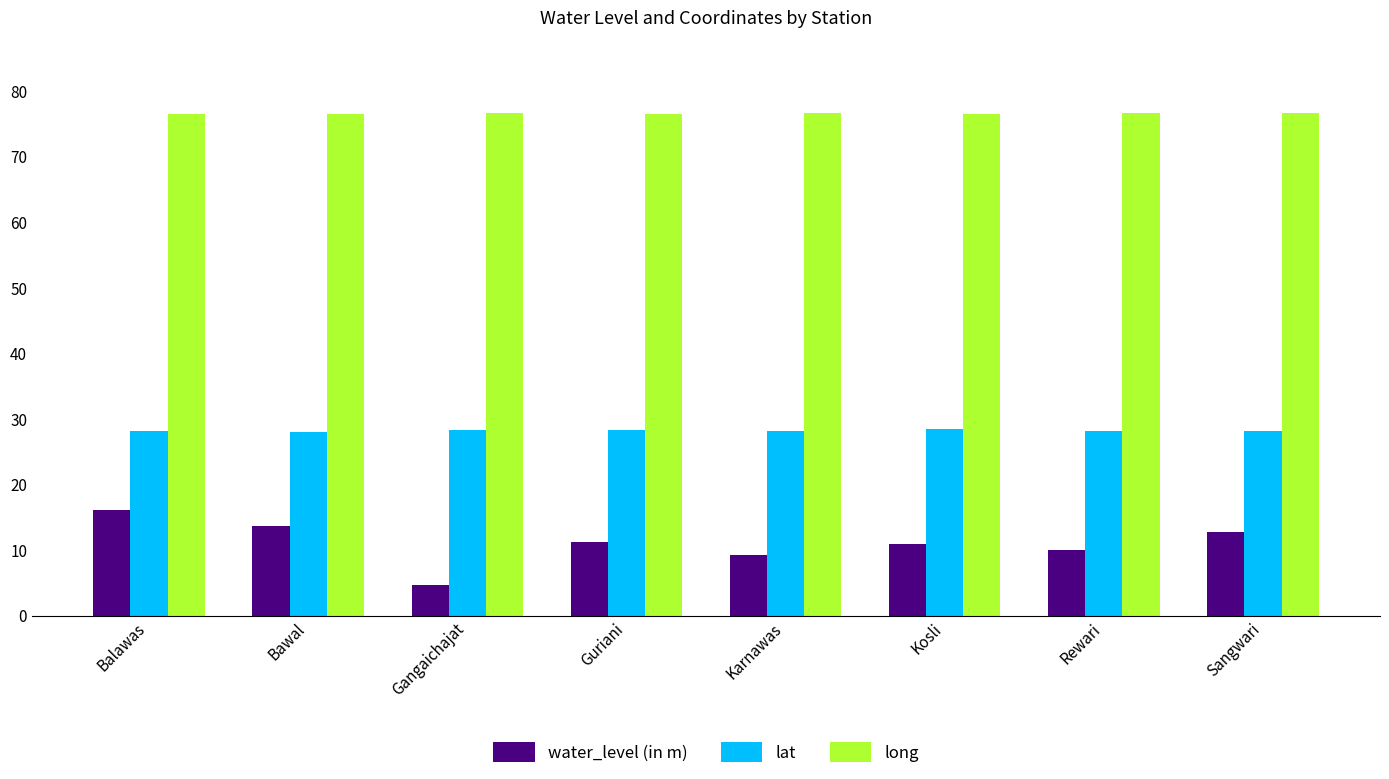

What is the label of the 4th bar from the right?

Karnawas